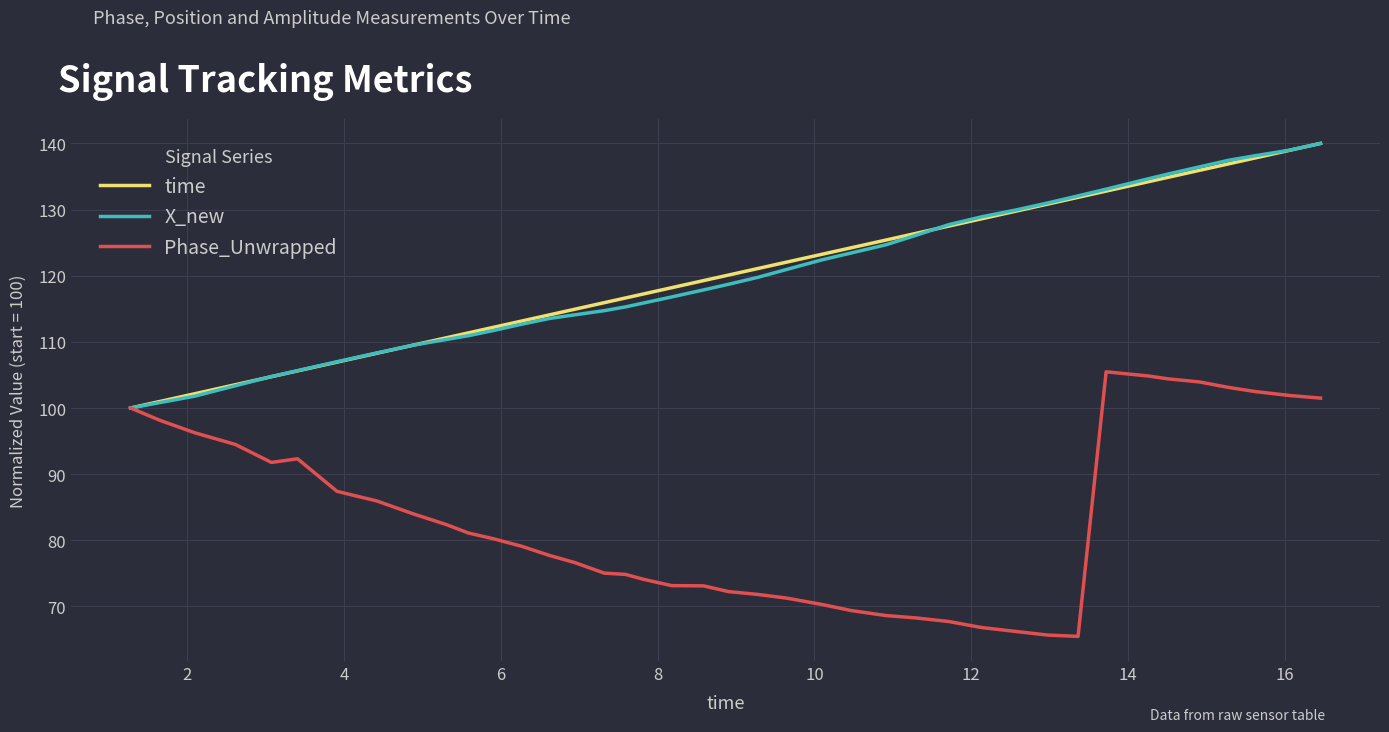

What is the maximum value for time?

140.0